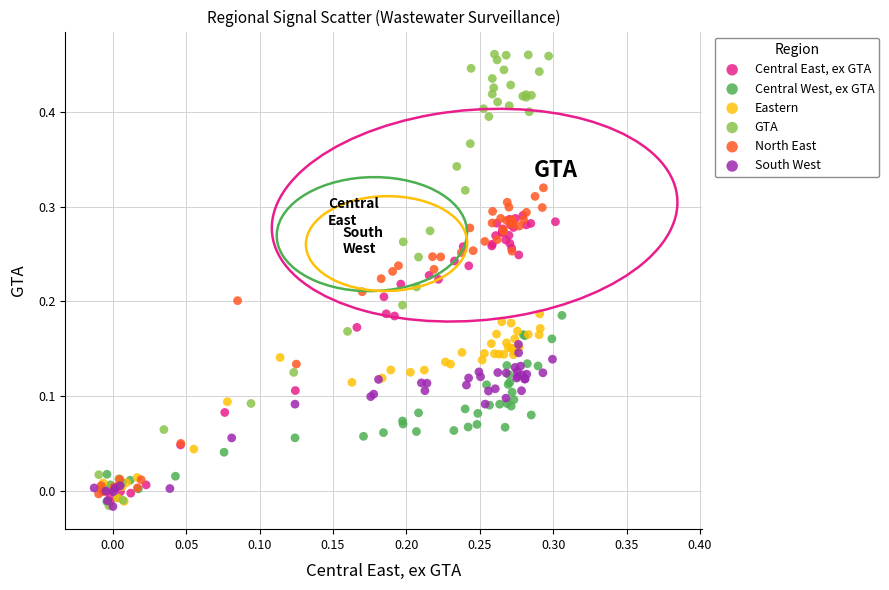

Which series reaches the maximum Y coordinate?

GTA